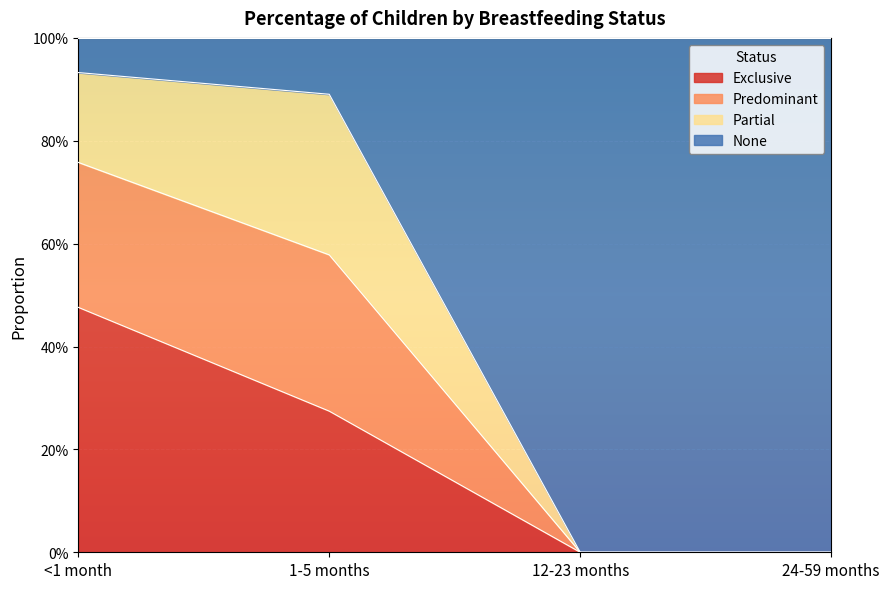

What are all the series names shown in the legend?

Exclusive, Predominant, Partial, None